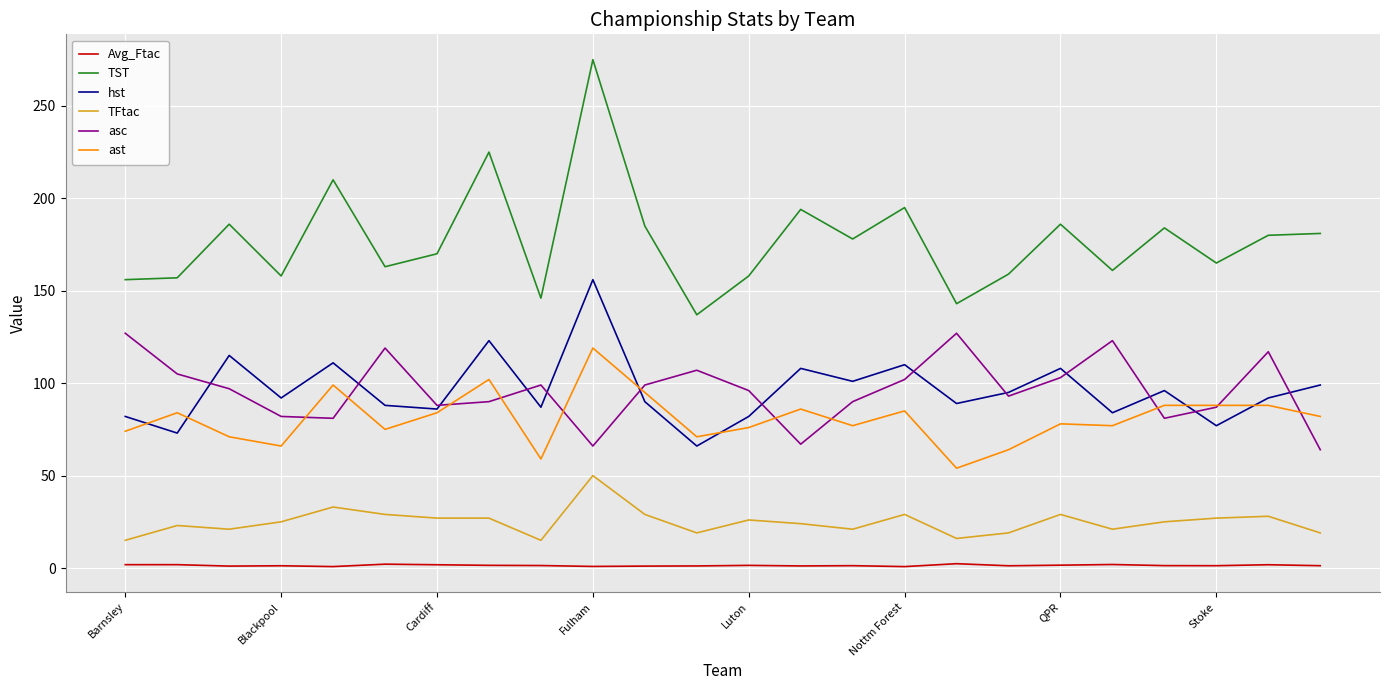

Does the chart have visible grid lines?

Yes